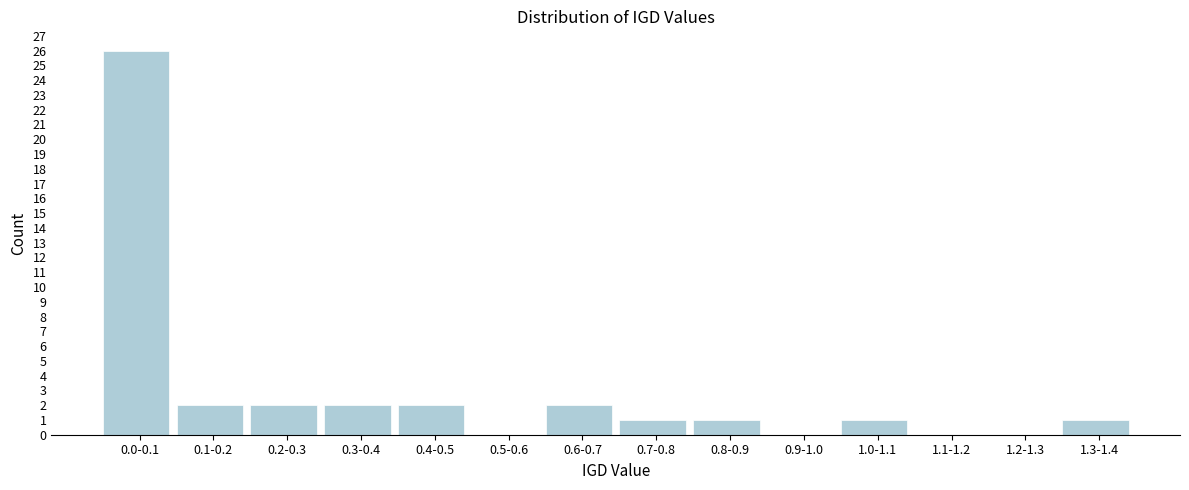

Reading right to left, list all the values displayed in this chart.

1.3-1.4=1	1.2-1.3=0	1.1-1.2=0	1.0-1.1=1	0.9-1.0=0	0.8-0.9=1	0.7-0.8=1	0.6-0.7=2	0.5-0.6=0	0.4-0.5=2	0.3-0.4=2	0.2-0.3=2	0.1-0.2=2	0.0-0.1=26